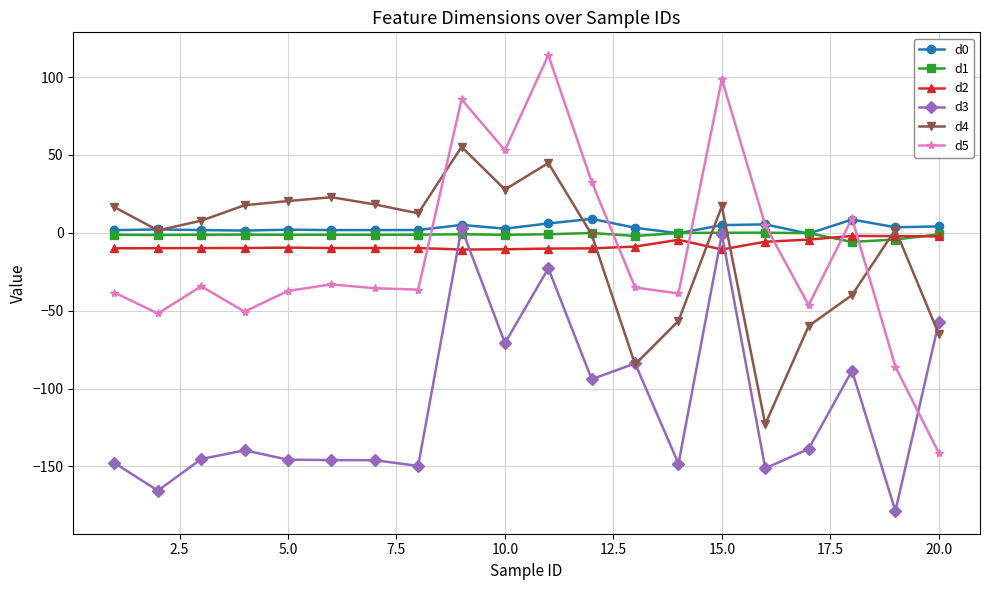

What is the smallest value displayed?

-178.6